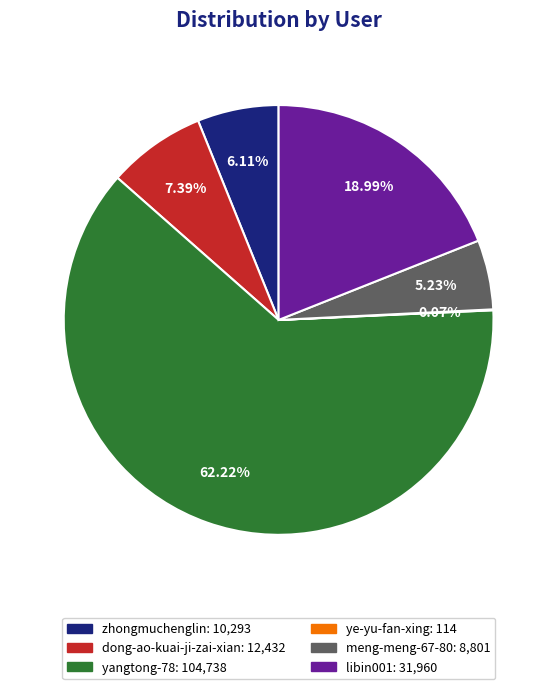

To the nearest percent, what is the difference between the largest and smallest slice percentages?

62%